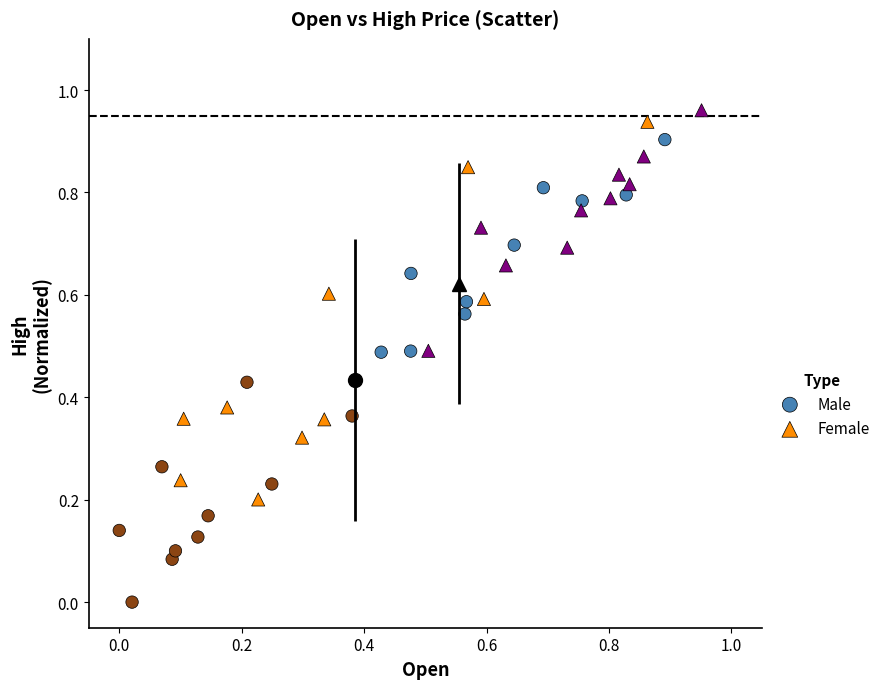

Which series contains the lowest Y value?

Male